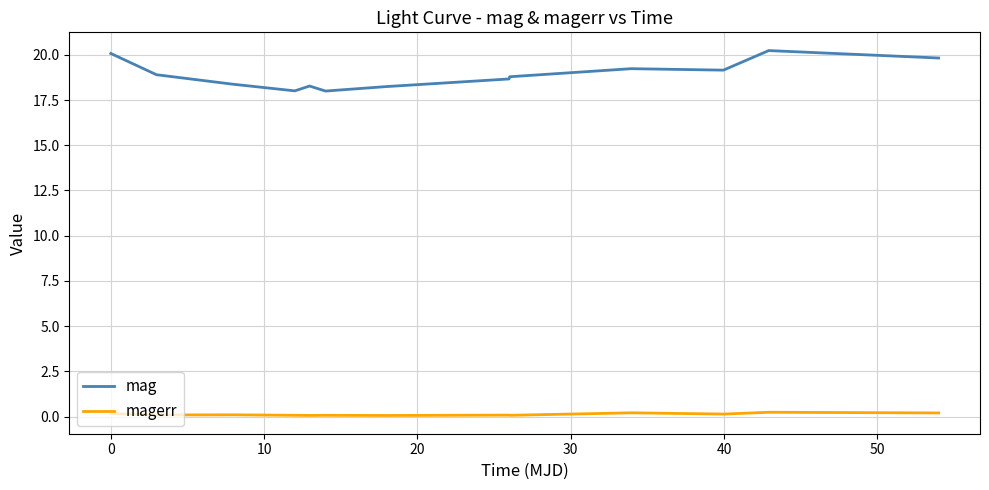

List the series in order of their peak value, highest first.

mag, magerr